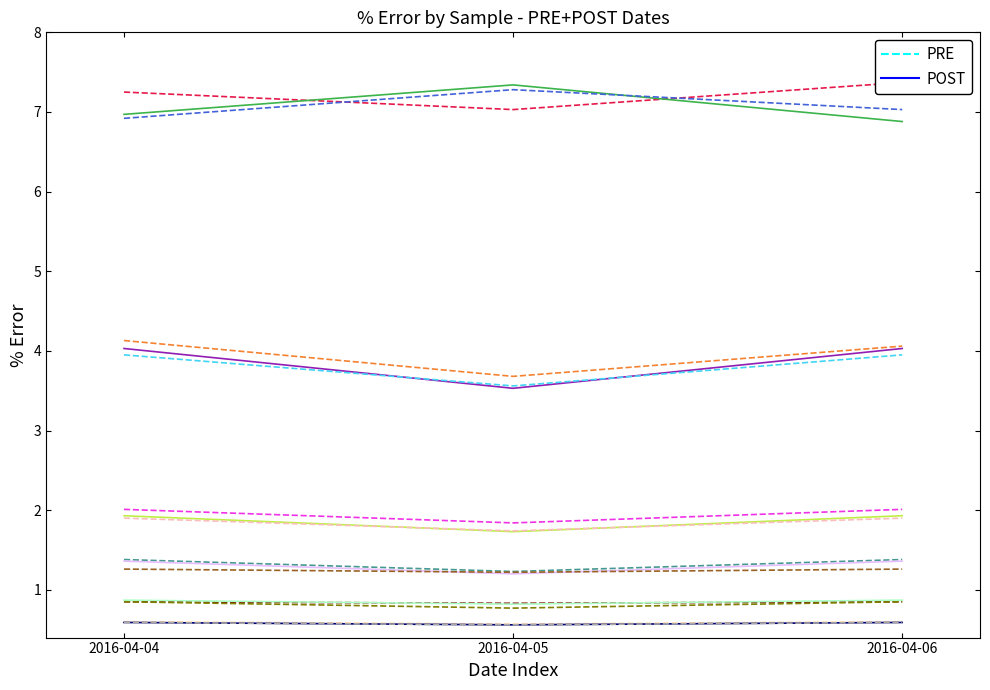

List the labels in order of PRE value, largest first.

2016-04-06, 2016-04-04, 2016-04-05